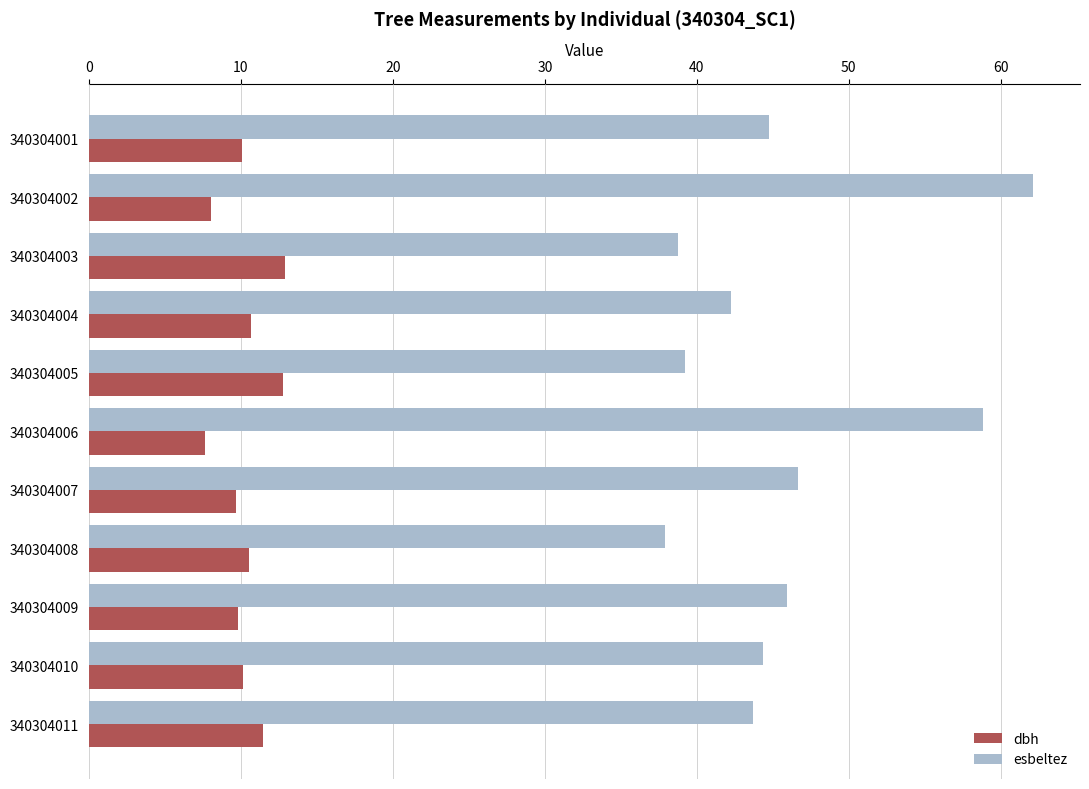

What is the lowest value of the esbeltez series?

37.9